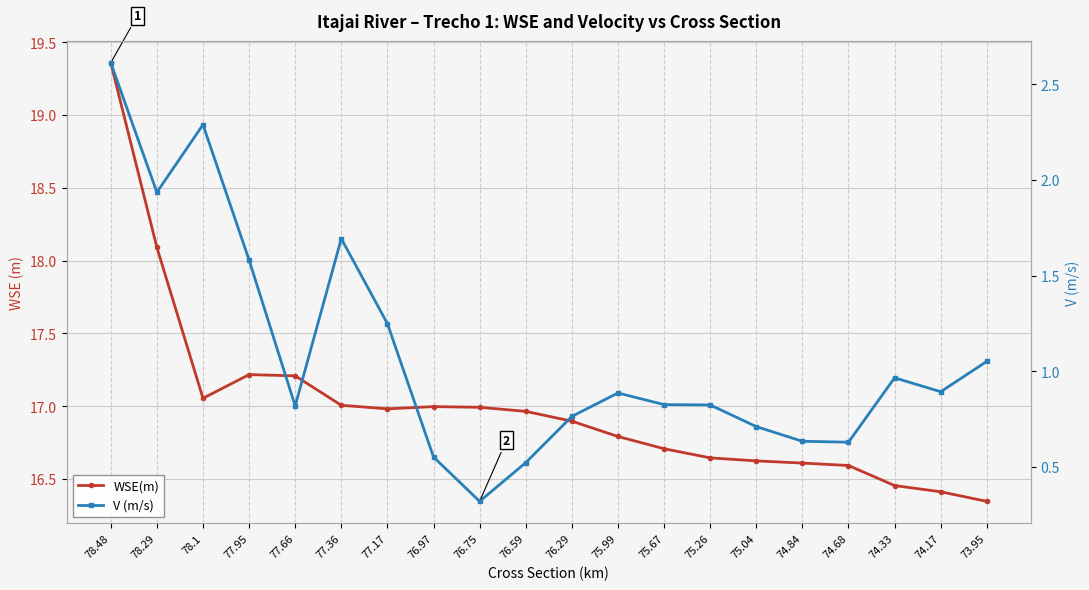

What is the difference between the second highest and minimum values in the WSE(m) series?

1.7